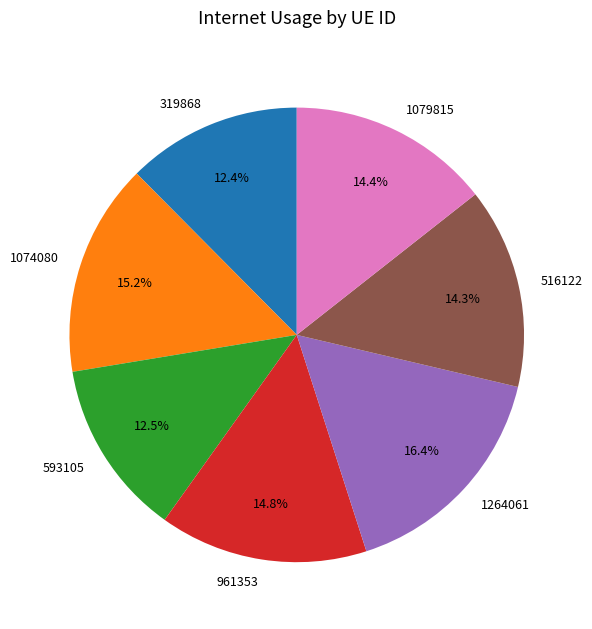

The 516122 slice represents 1% of the pie. True or false?

False